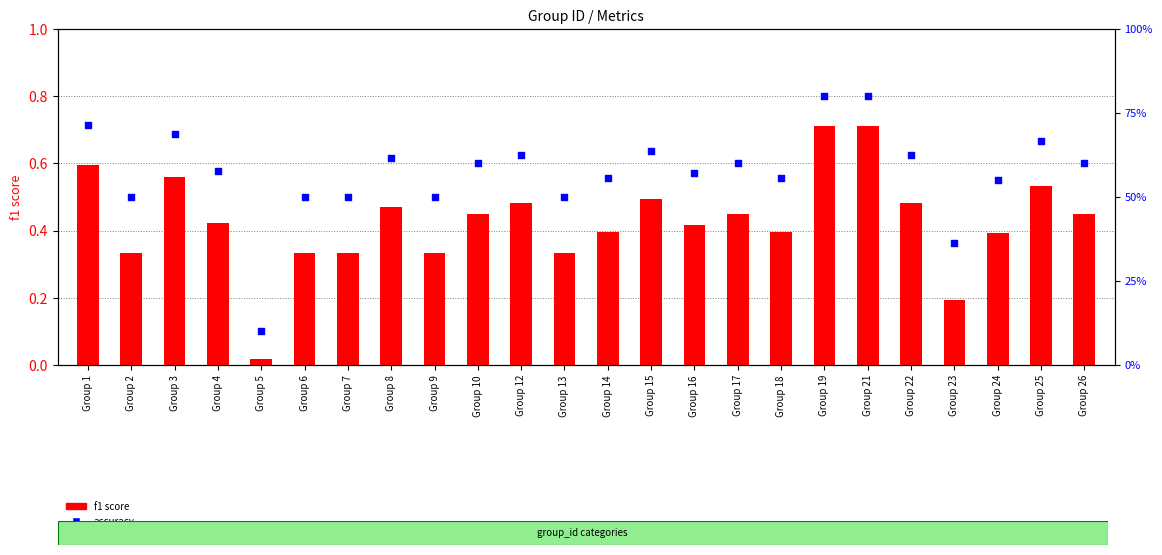

Which series contains the highest Y value?

accuracy